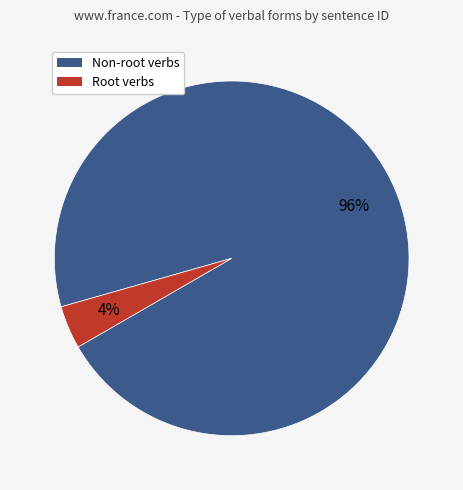

To the nearest percent, what is the difference between the largest and smallest slice percentages?

92%